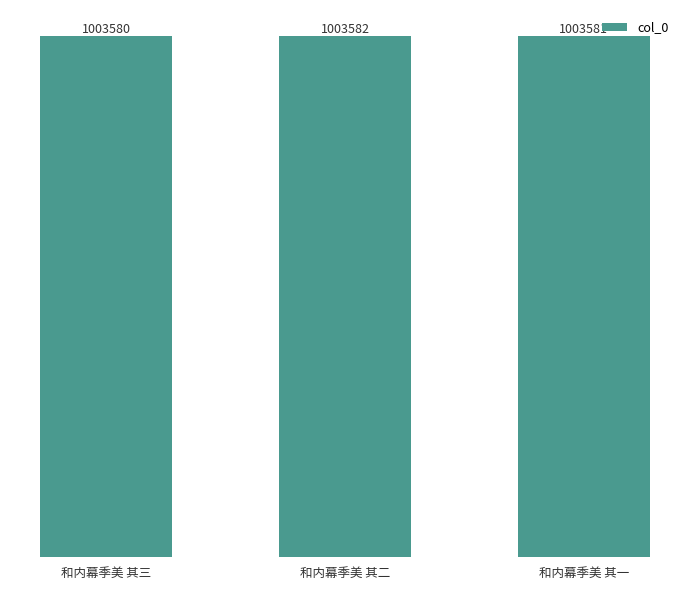

What is the difference between the maximum and minimum values?

2